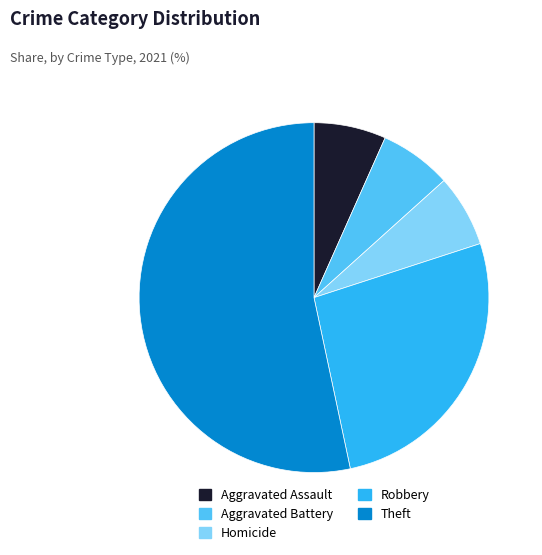

Which has a higher value, Theft or Aggravated Assault?

Theft